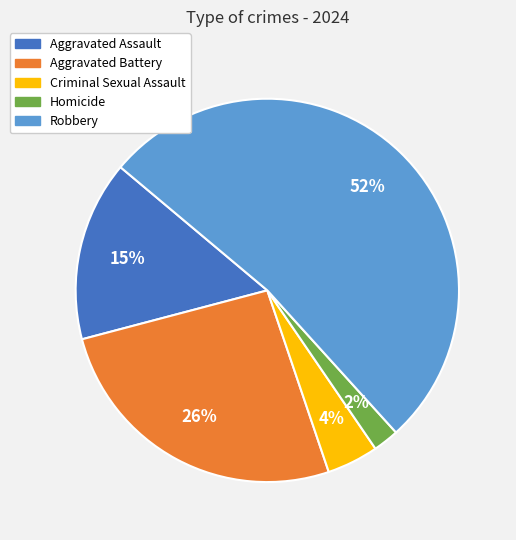

Combined, do Homicide and Aggravated Battery account for over 50%?

No